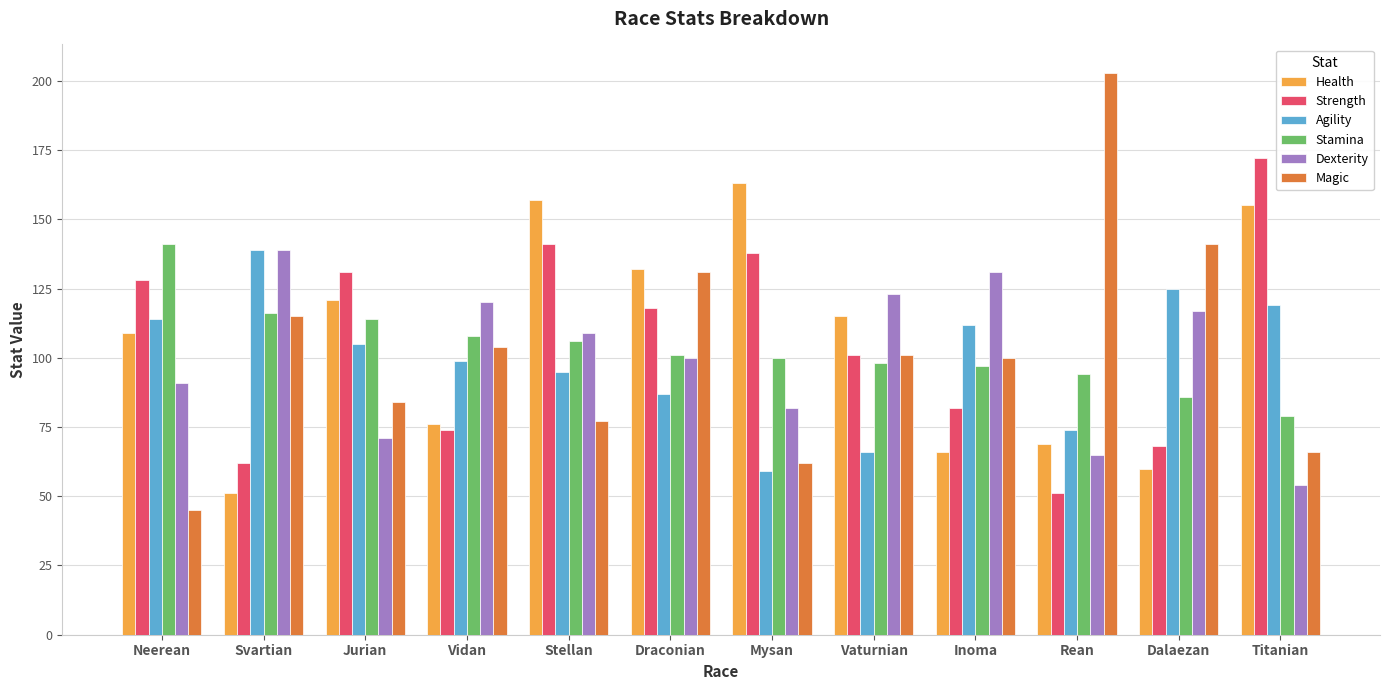

The value of Agility at Vidan is 99. True or false?

True